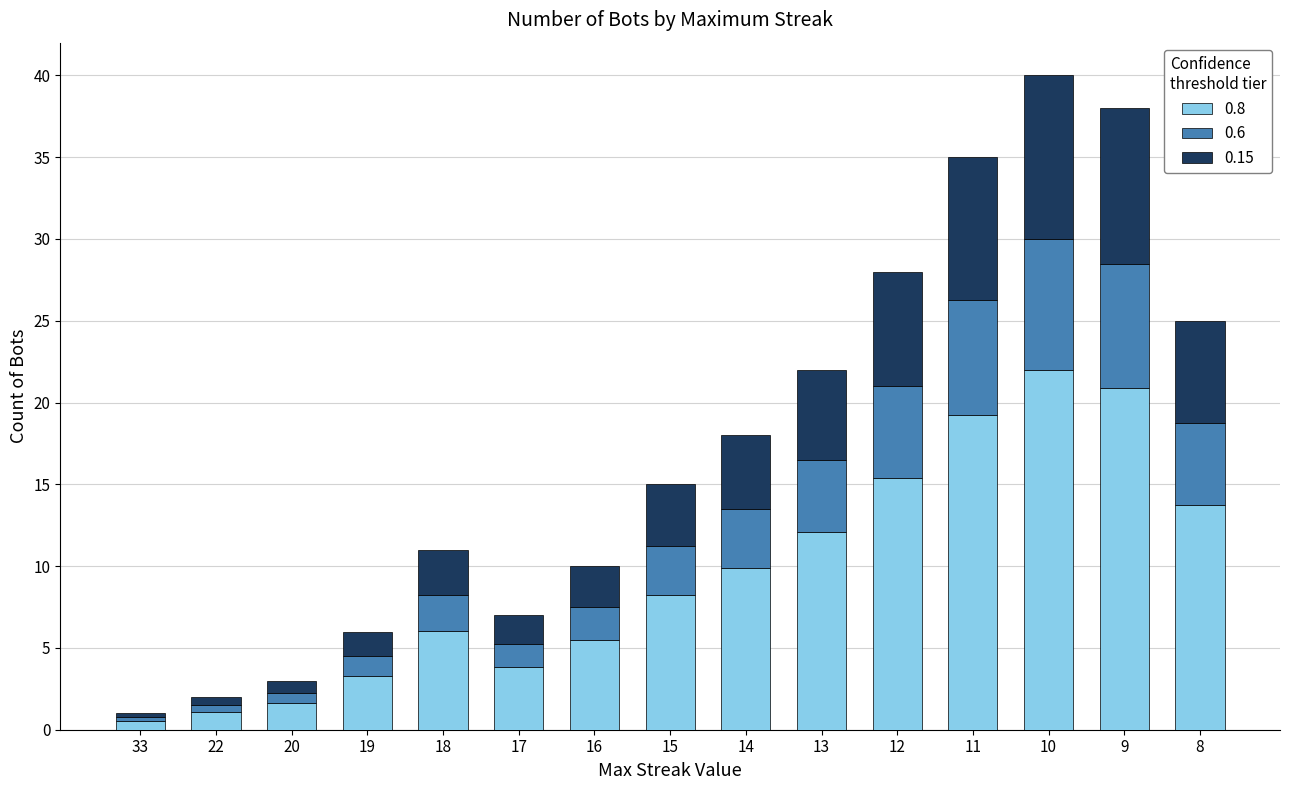

How many categories are shown in the chart?

15